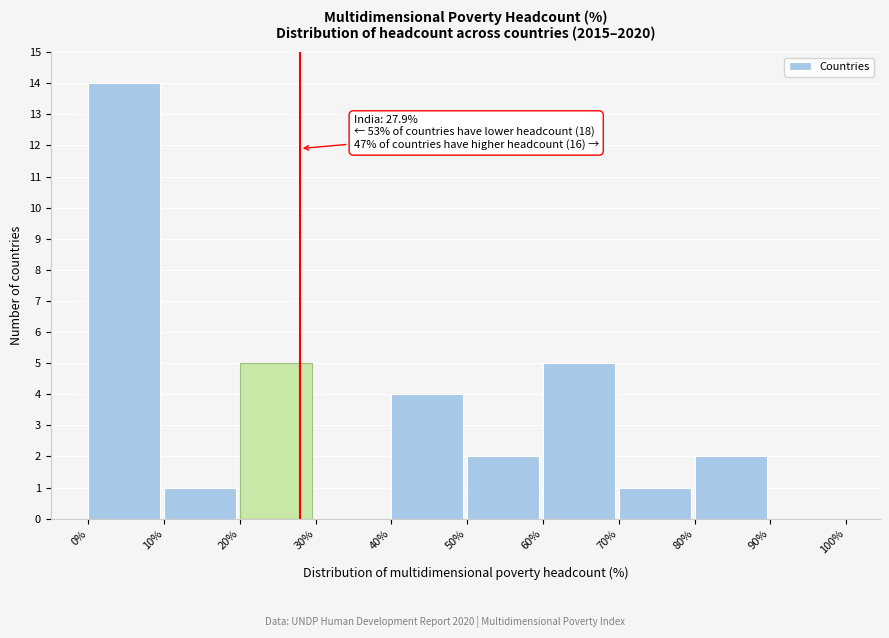

Over which range of the x-axis is the bar tallest?

0% to 10%